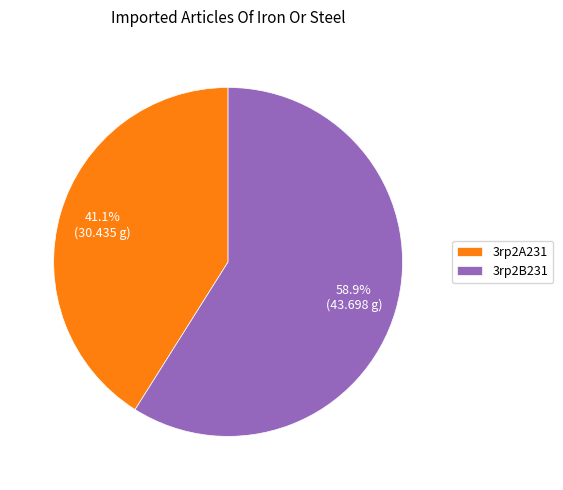

What percentage do 3rp2A231 and 3rp2B231 together represent?

100.0%